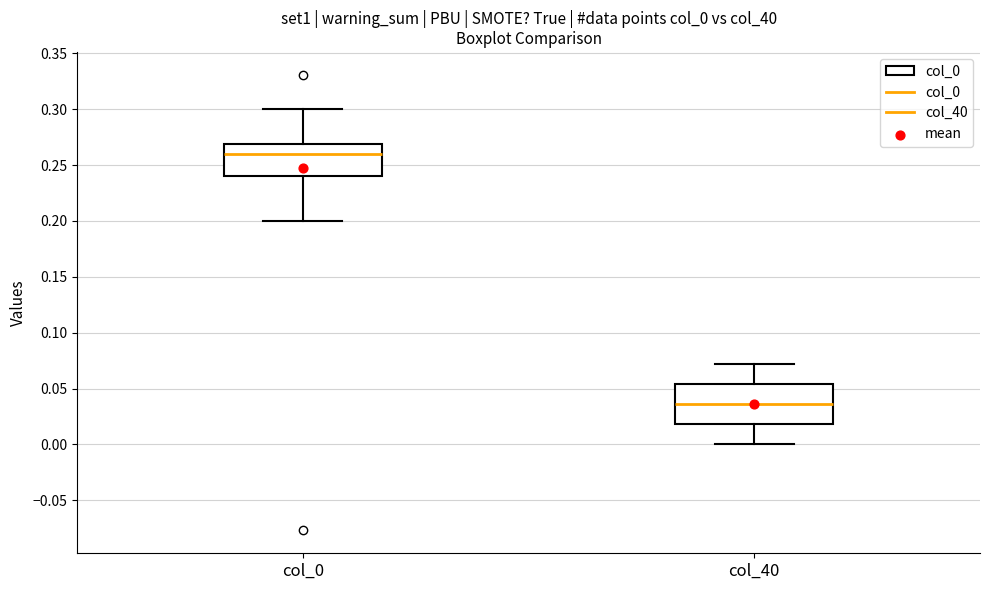

Comparing the boxes themselves (not the whiskers), which one is the tallest?

col_40